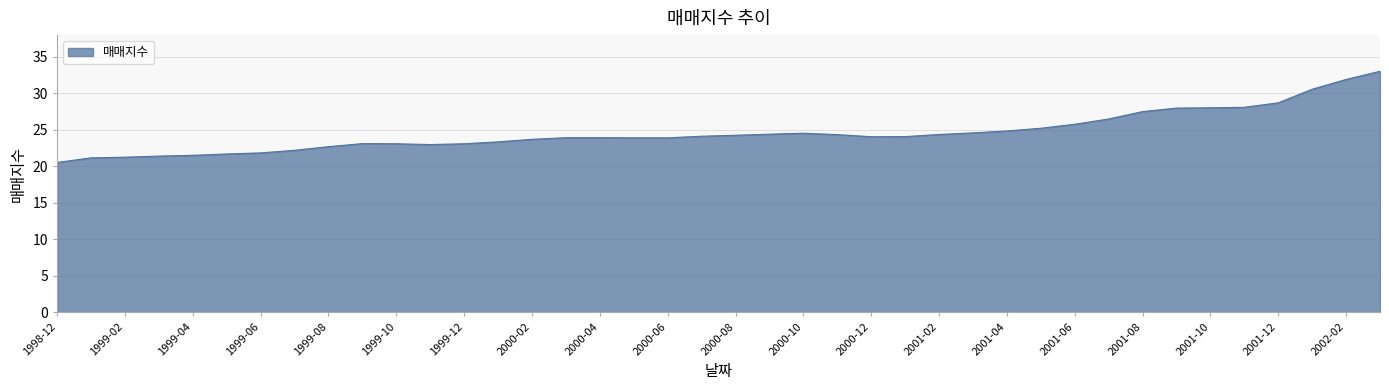

What is the difference between the maximum and minimum values?

12.5